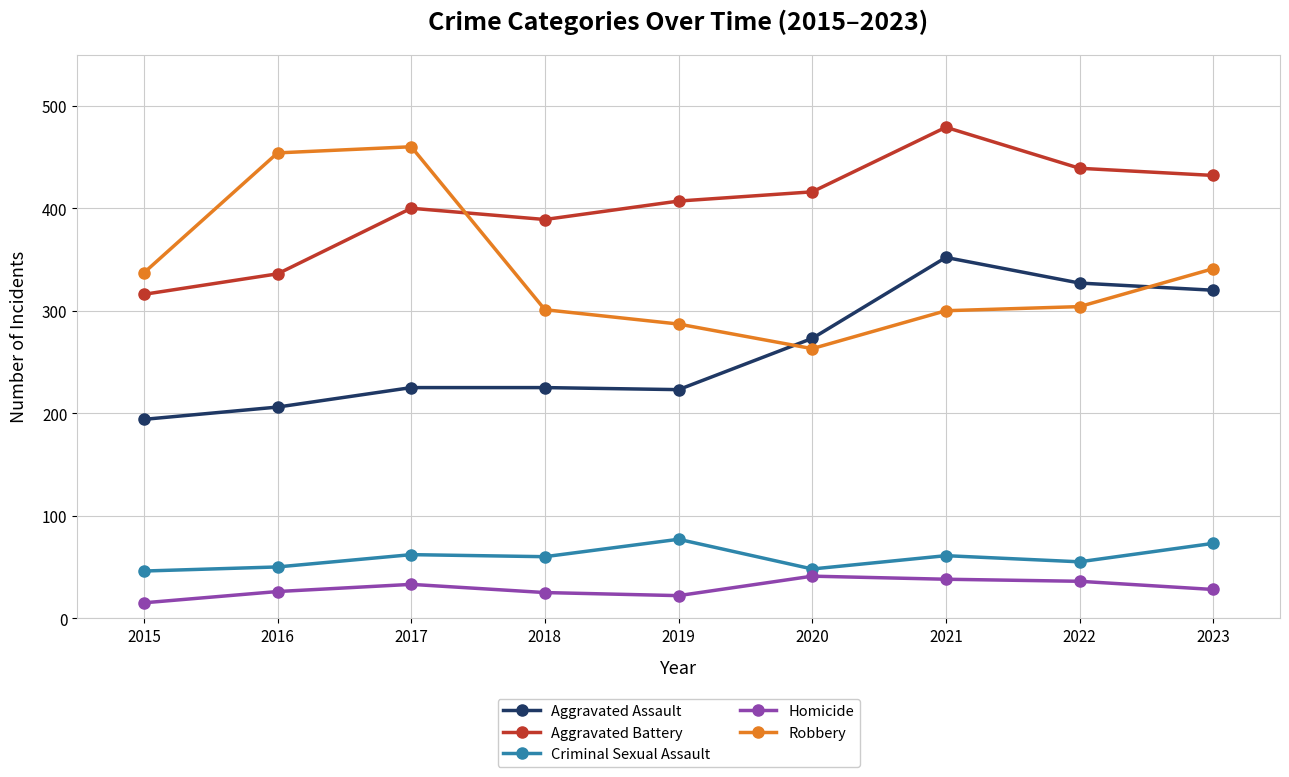

What is the greatest value displayed?

479